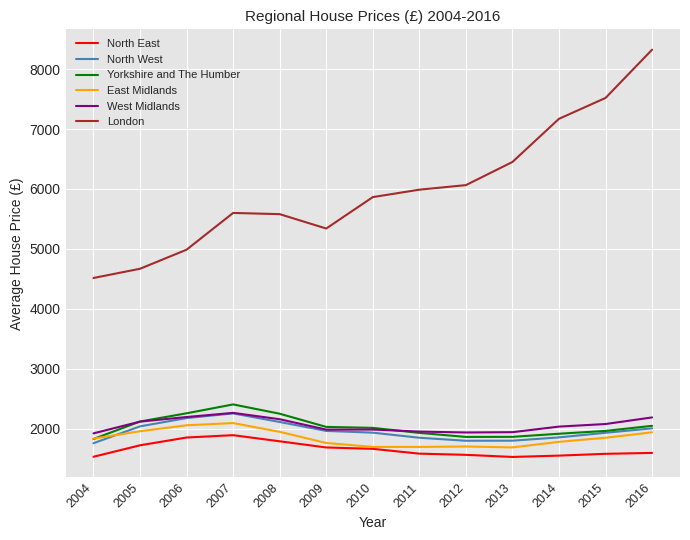

At which category is the sum across all series the highest?

2016